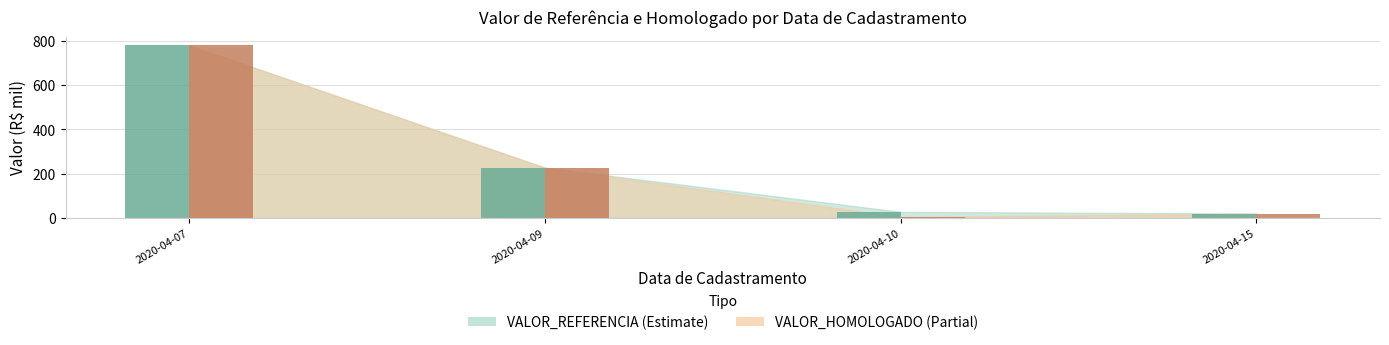

At which category does the chart reach its peak across all series?

2020-04-07